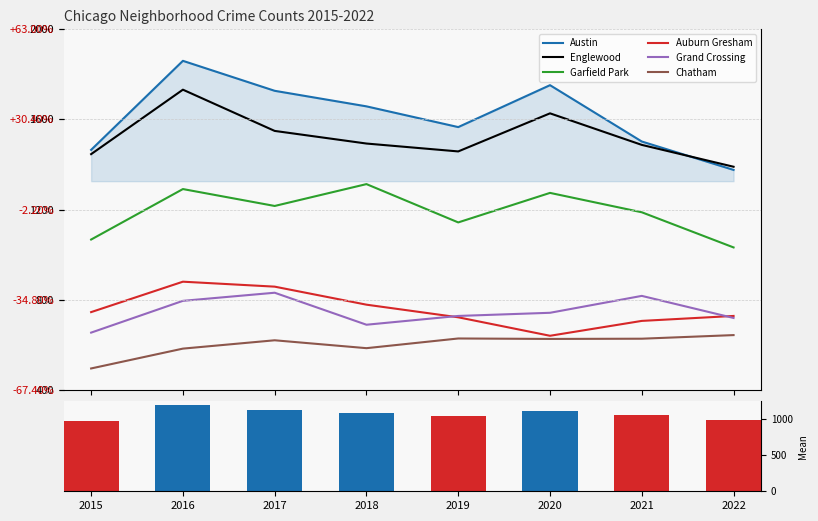

What are all the series names shown in the legend?

Austin, Englewood, Garfield Park, Auburn Gresham, Grand Crossing, Chatham